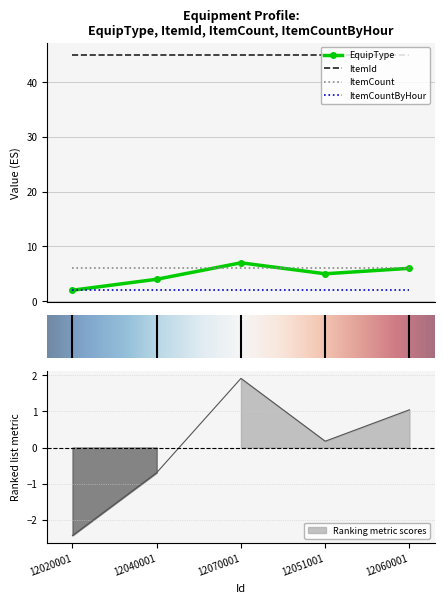

What is the label of the 1st point from the left?

12020001